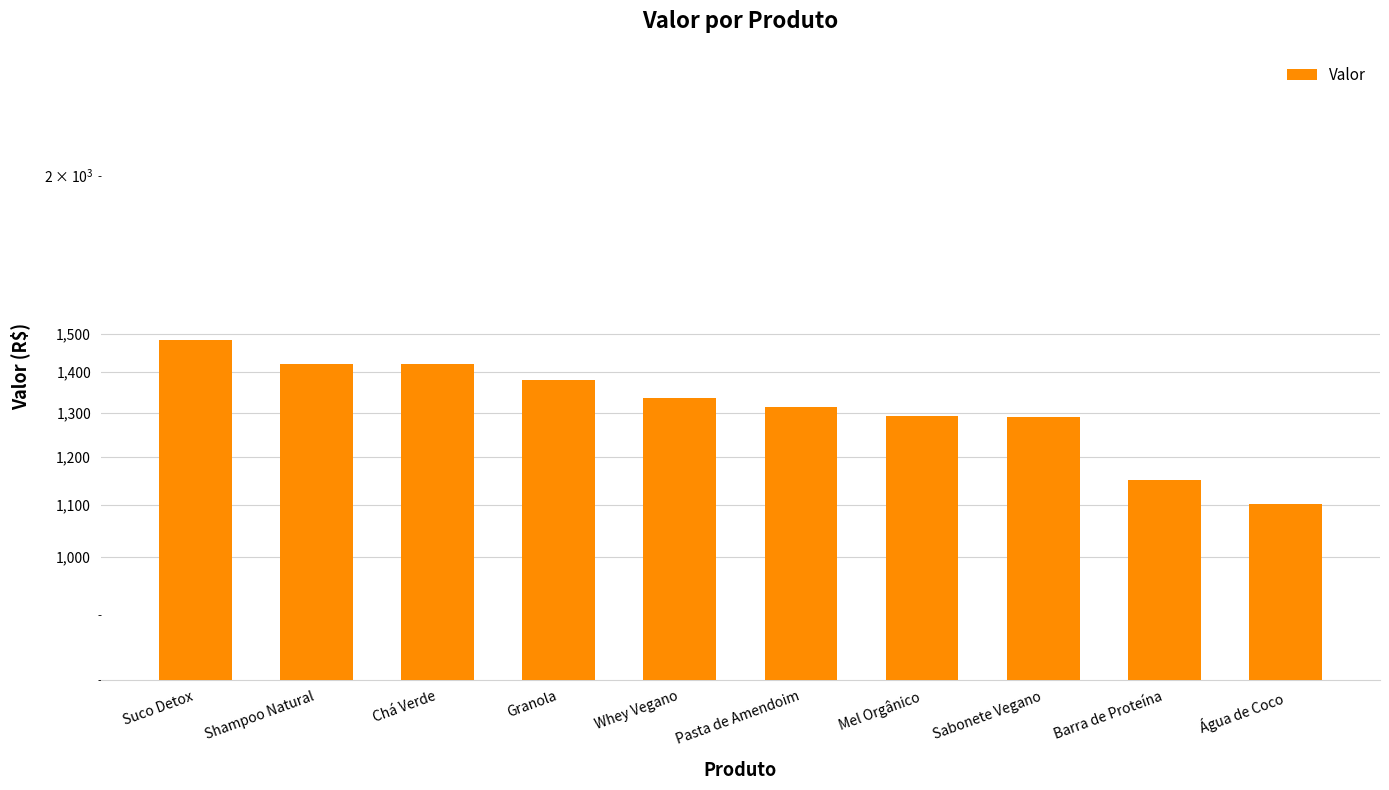

What is the greatest value displayed?

1482.5